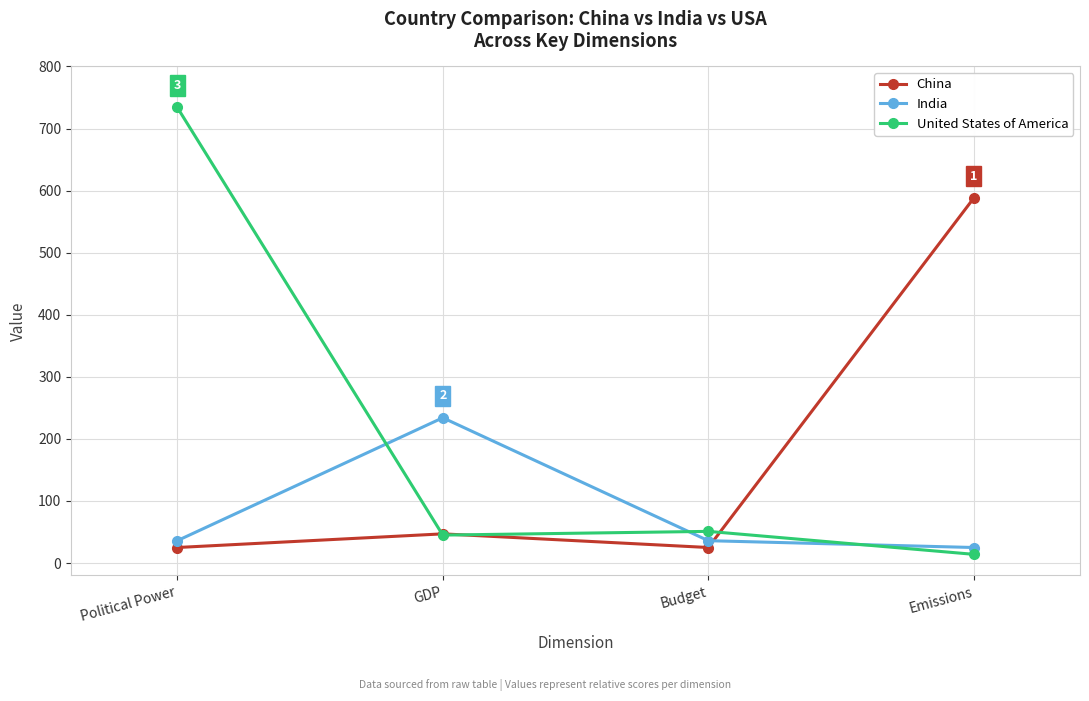

What is the total value across all series at Budget?

112